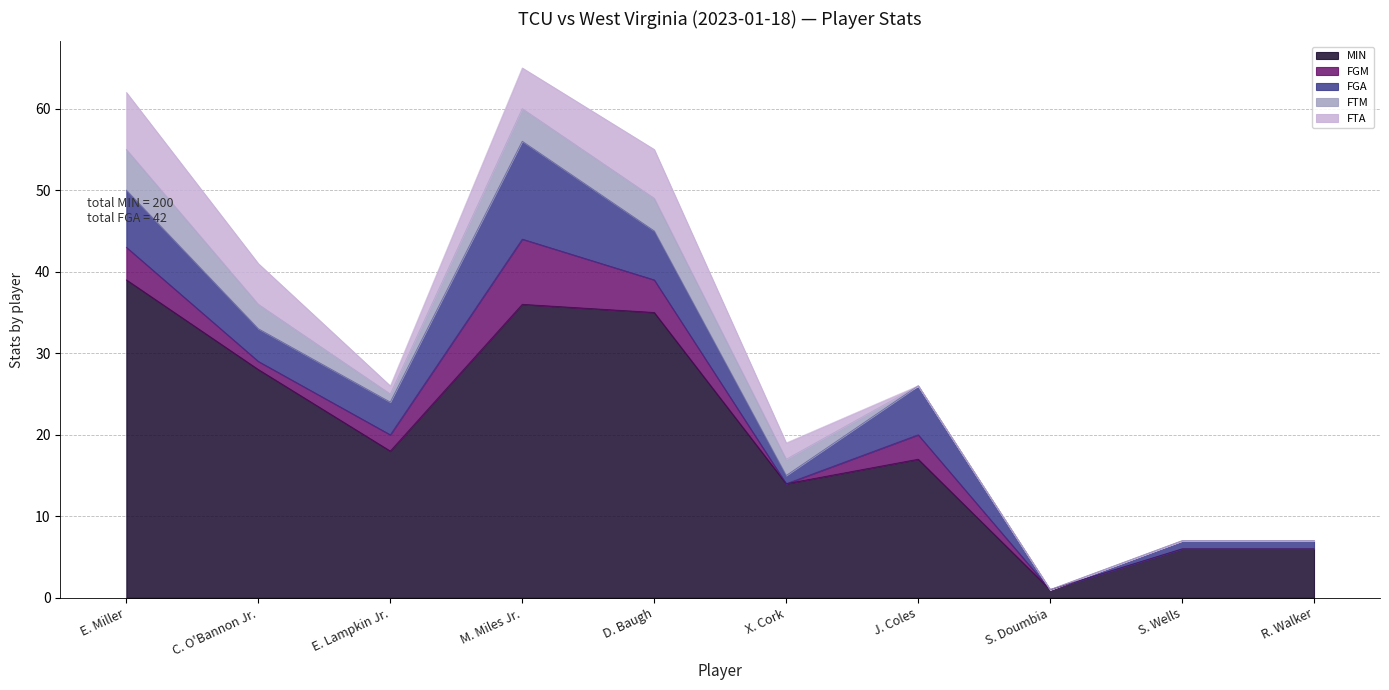

At which category does the chart reach its peak across all series?

E. Miller